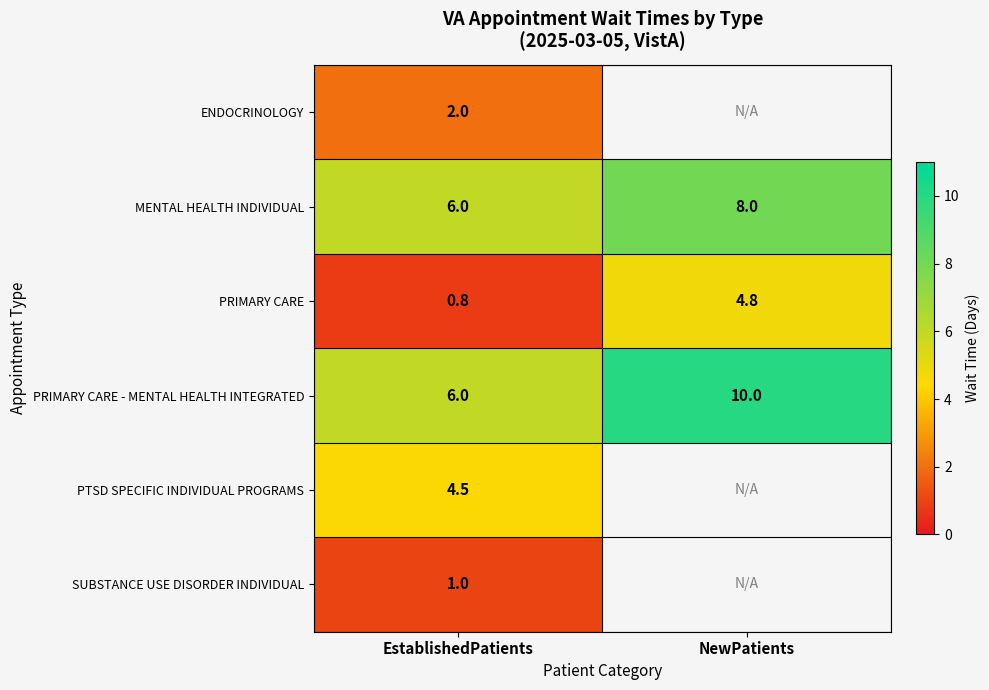

What is the total value across all series at EstablishedPatients?

20.3